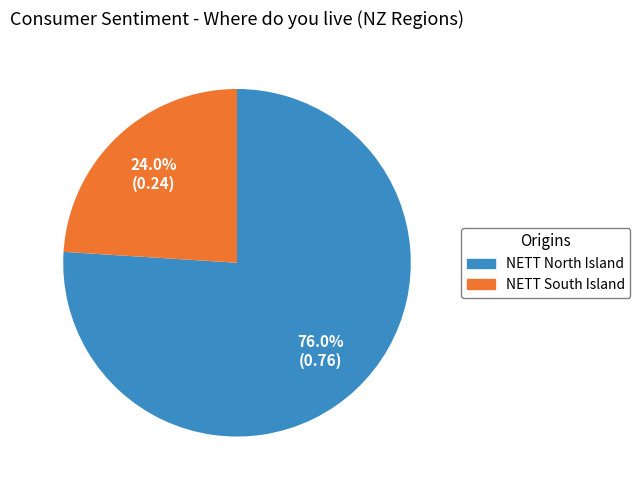

Rank the categories by value from highest to lowest.

NETT North Island, NETT South Island